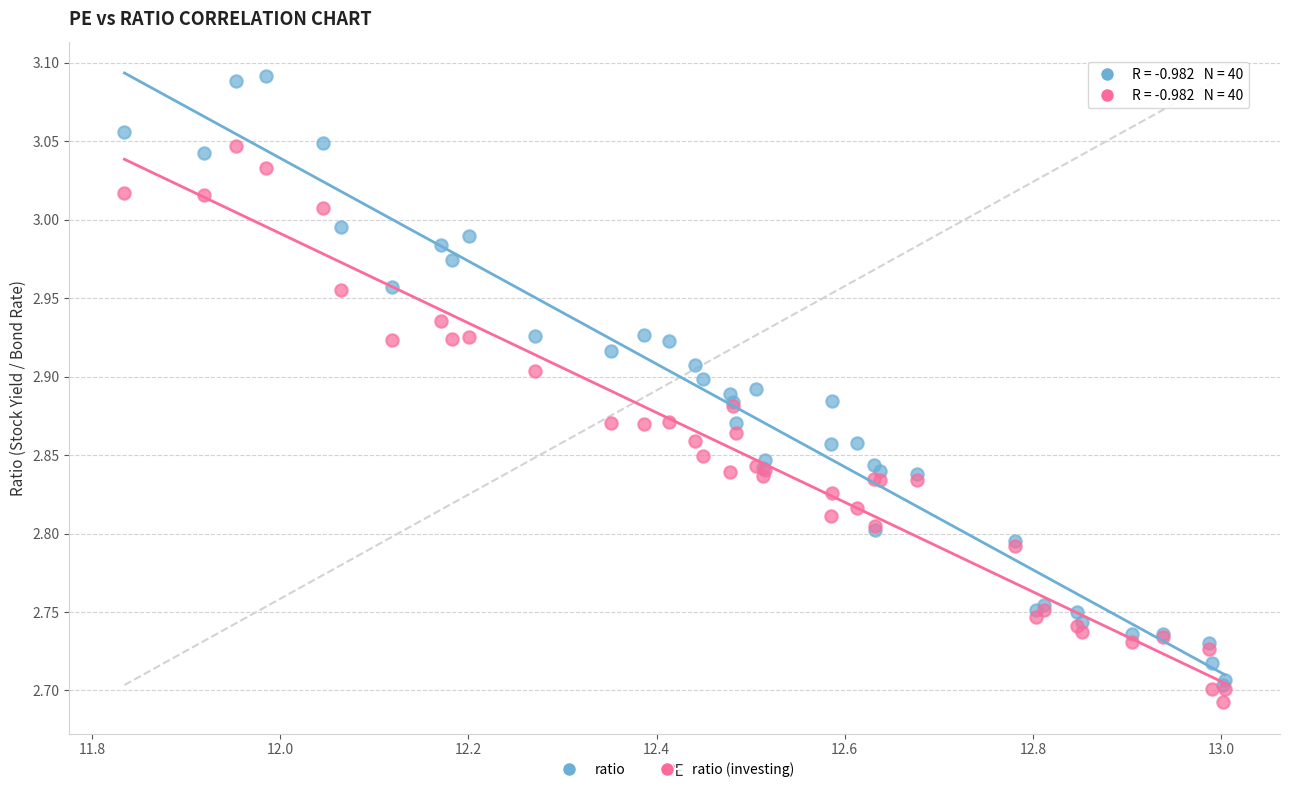

What are all the series names shown in the legend?

ratio, ratio (investing)